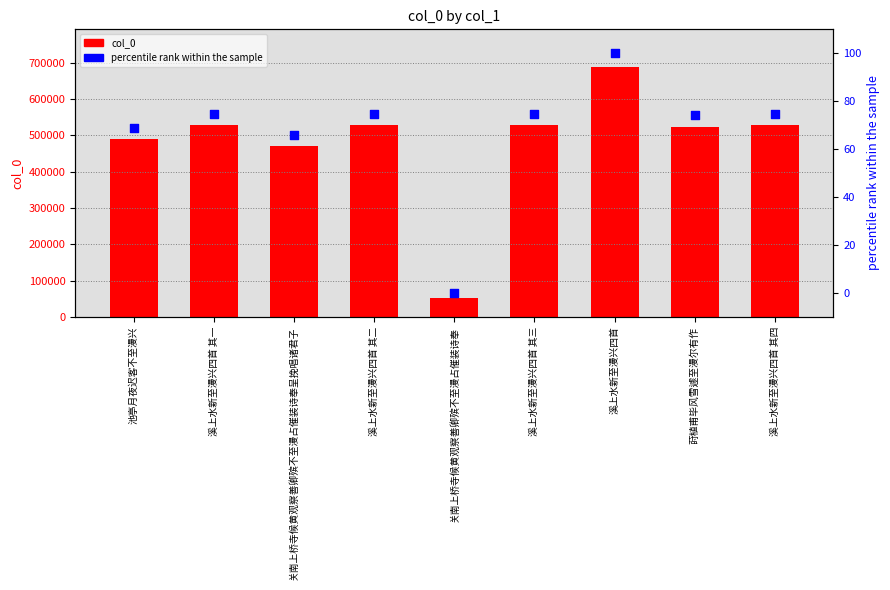

Which series has the largest total across all categories?

col_0